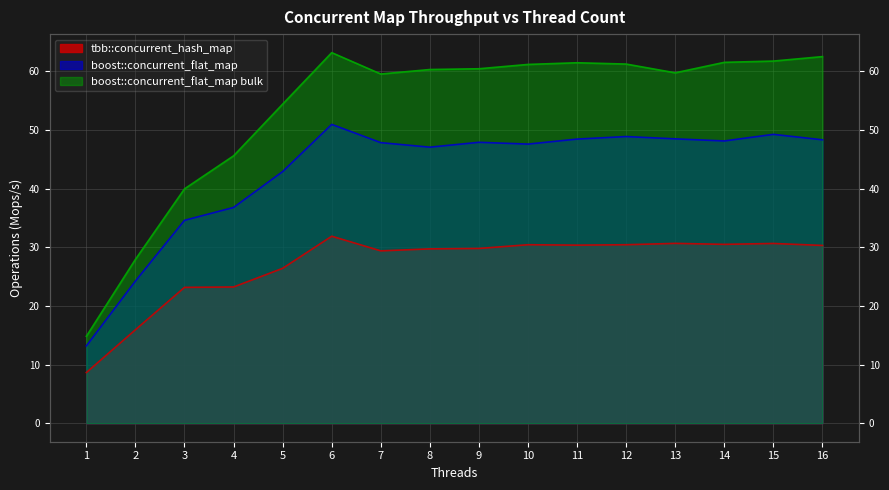

Rank the series at 7 from highest to lowest value.

boost::concurrent_flat_map bulk, boost::concurrent_flat_map, tbb::concurrent_hash_map